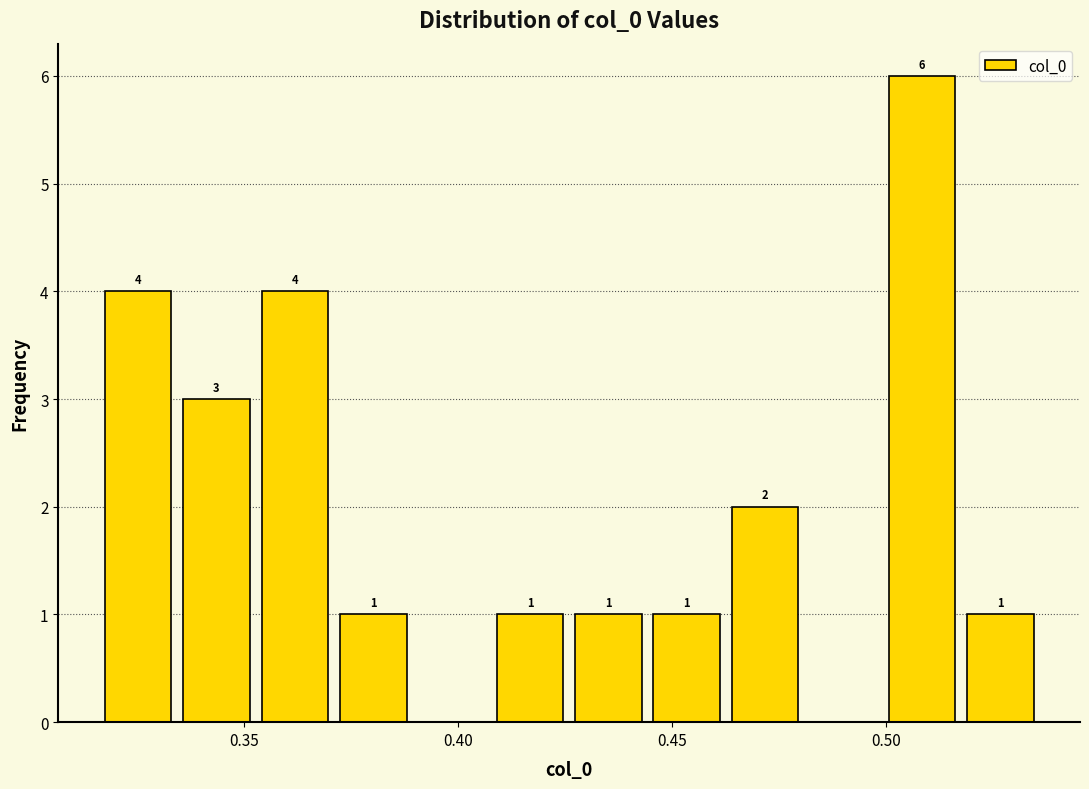

Around what value on the x-axis is the tallest bar? Give the approximate position of its centre, as read against the axis.

0.510